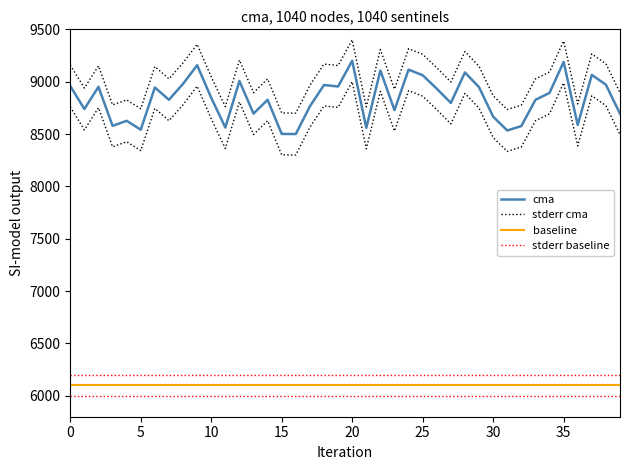

What is the sum of the cma values at 26 and 31?

17467.2